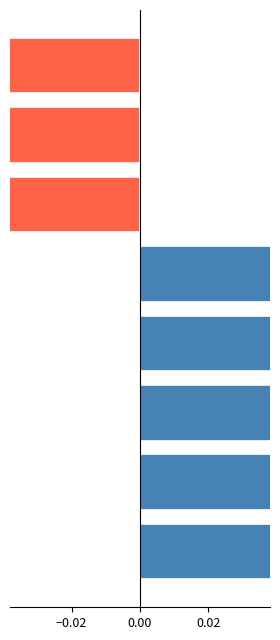

How many groups of bars are there?

8